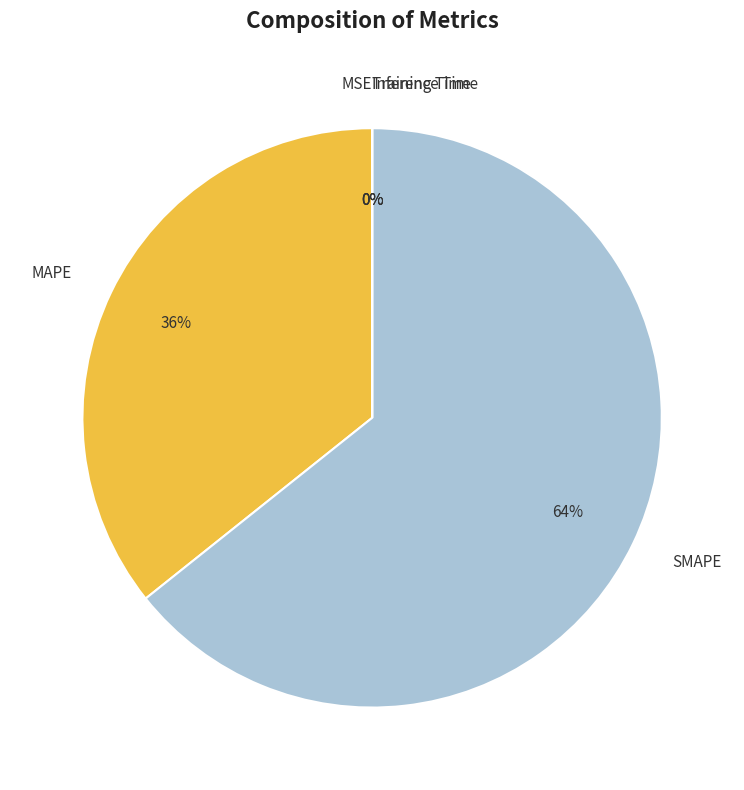

To the nearest percent, what is the average slice percentage?

20%